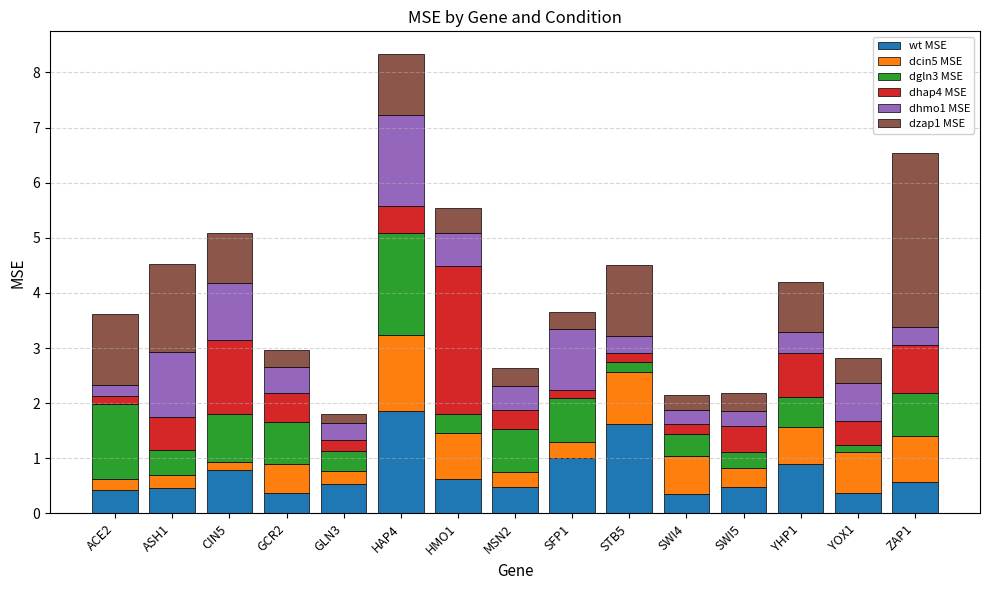

What is the lowest value of the wt MSE series?

0.3